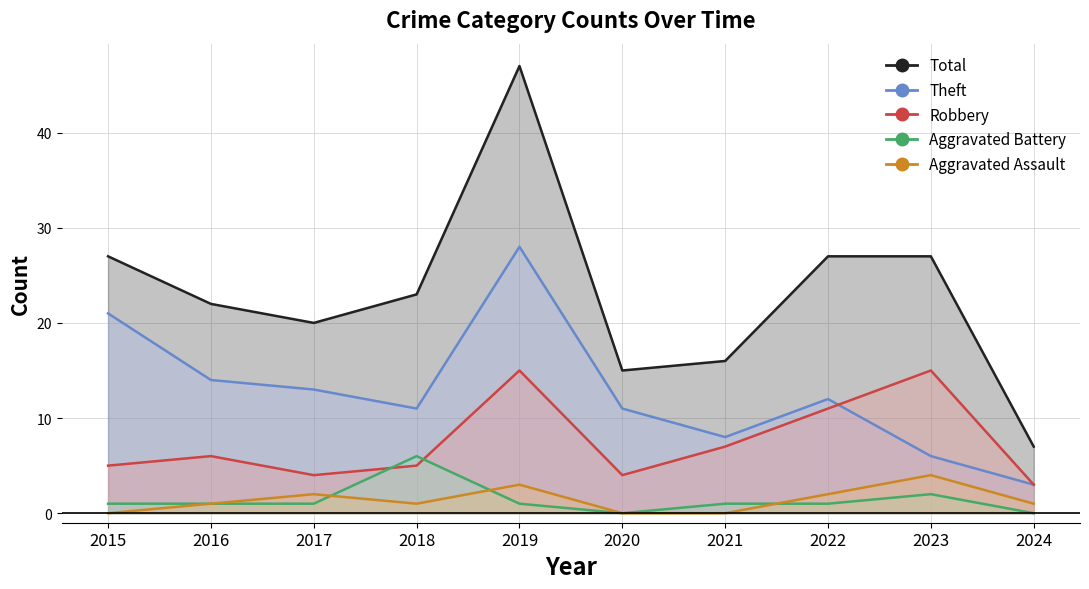

Reading left to right, what are all the values shown in this chart?

Aggravated Assault: 0	1	2	1	3	0	0	2	4	1
Aggravated Battery: 1	1	1	6	1	0	1	1	2	0
Robbery: 5	6	4	5	15	4	7	11	15	3
Theft: 21	14	13	11	28	11	8	12	6	3
Total: 27	22	20	23	47	15	16	27	27	7